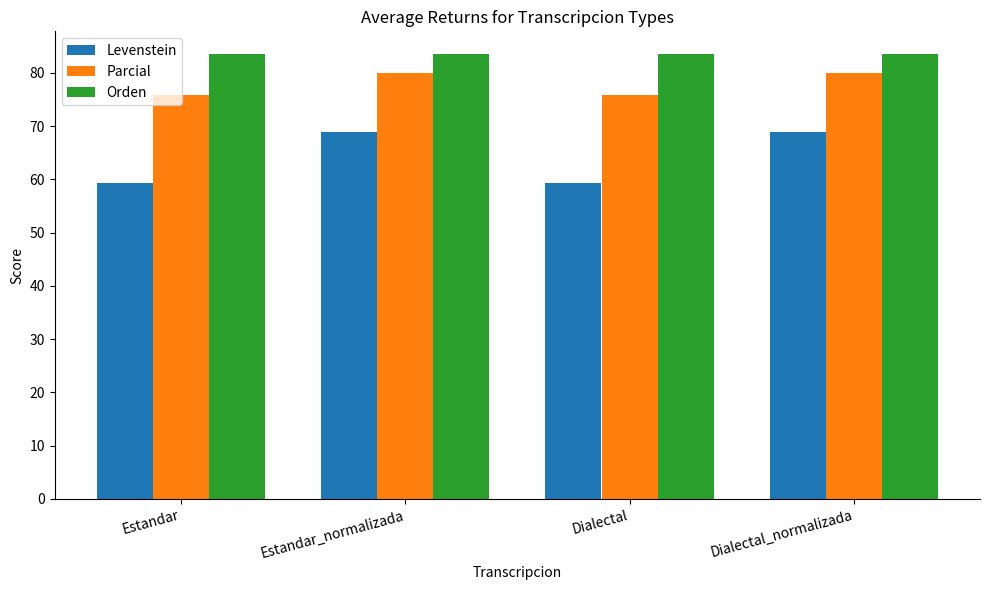

What is the label of the 3rd bar from the left?

Dialectal